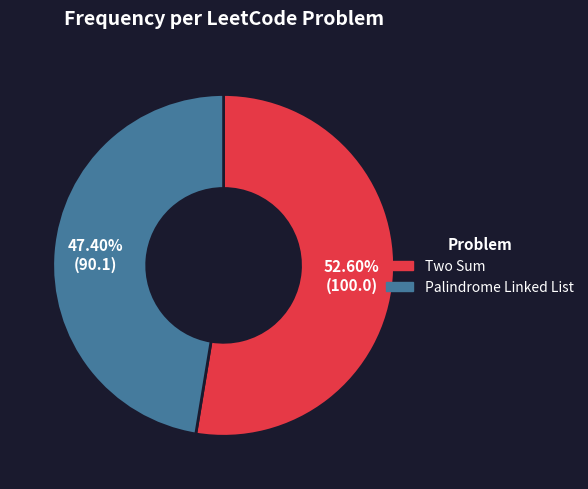

What percentage is NOT represented by Palindrome Linked List?

52.6%